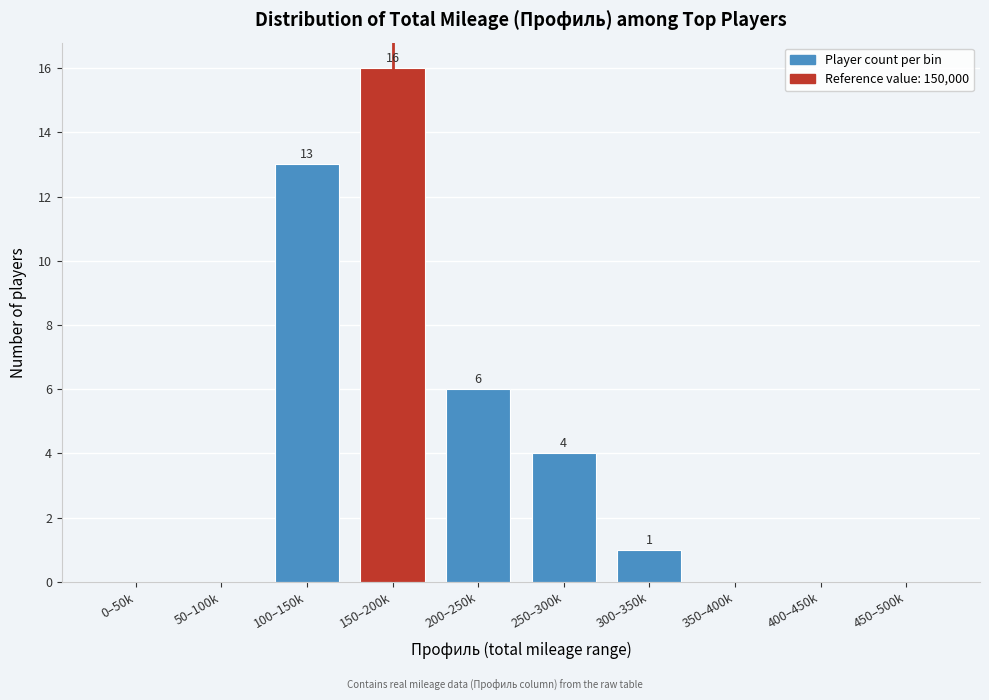

Reading right to left, transcribe all the data shown in this chart.

450–500k=0	400–450k=0	350–400k=0	300–350k=1	250–300k=4	200–250k=6	150–200k=16	100–150k=13	50–100k=0	0–50k=0